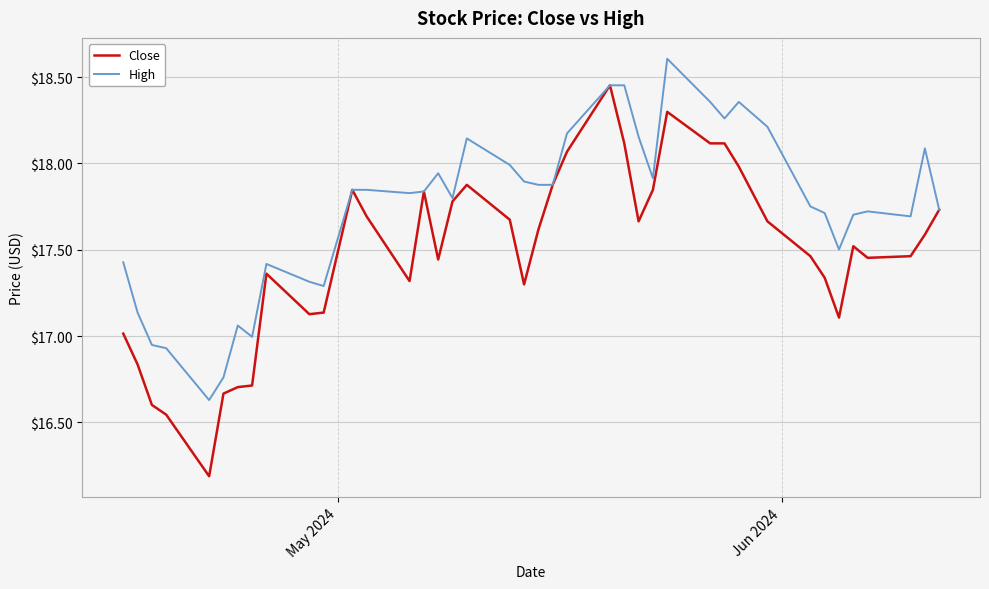

Which series has the largest range (max minus min)?

Close